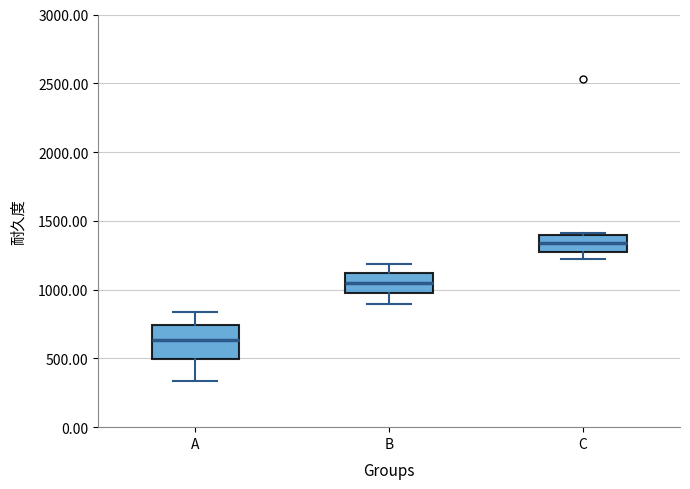

Which box's median line is the lowest?

A